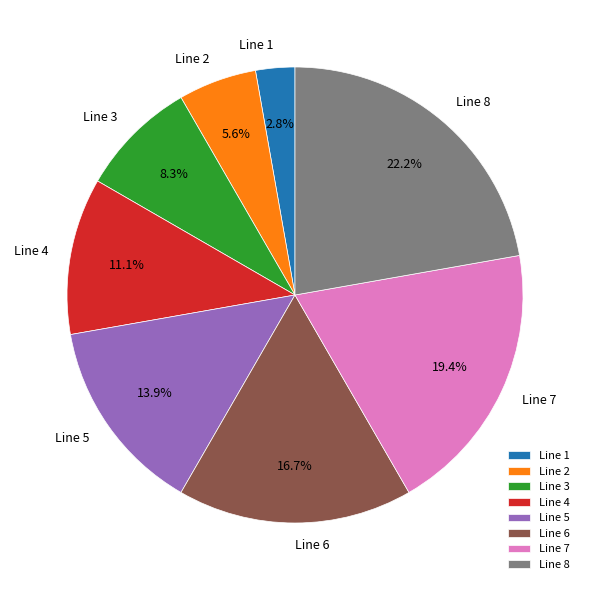

Count the number of slices in the pie.

8